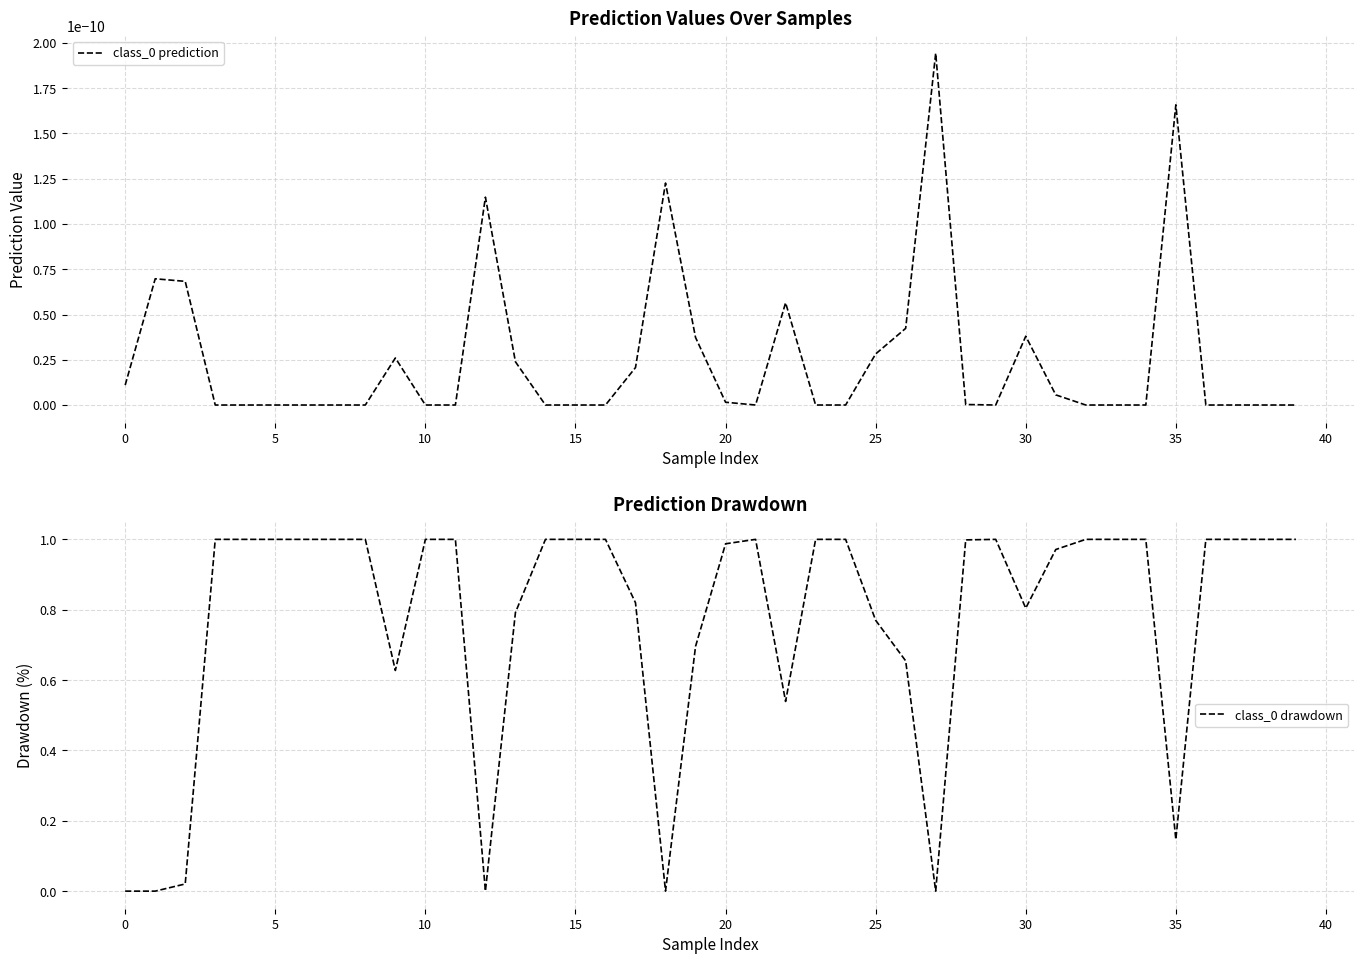

The class_0 prediction series shows 0.0 at 27. True or false?

True